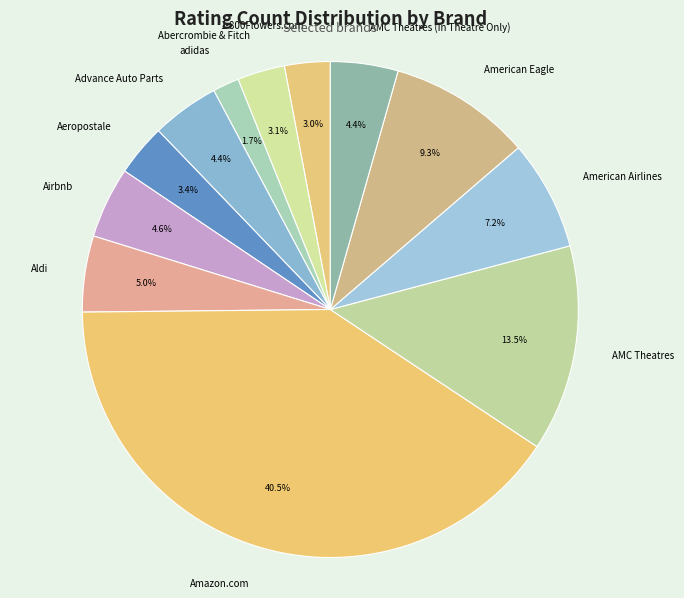

How many segments does this pie chart have?

12